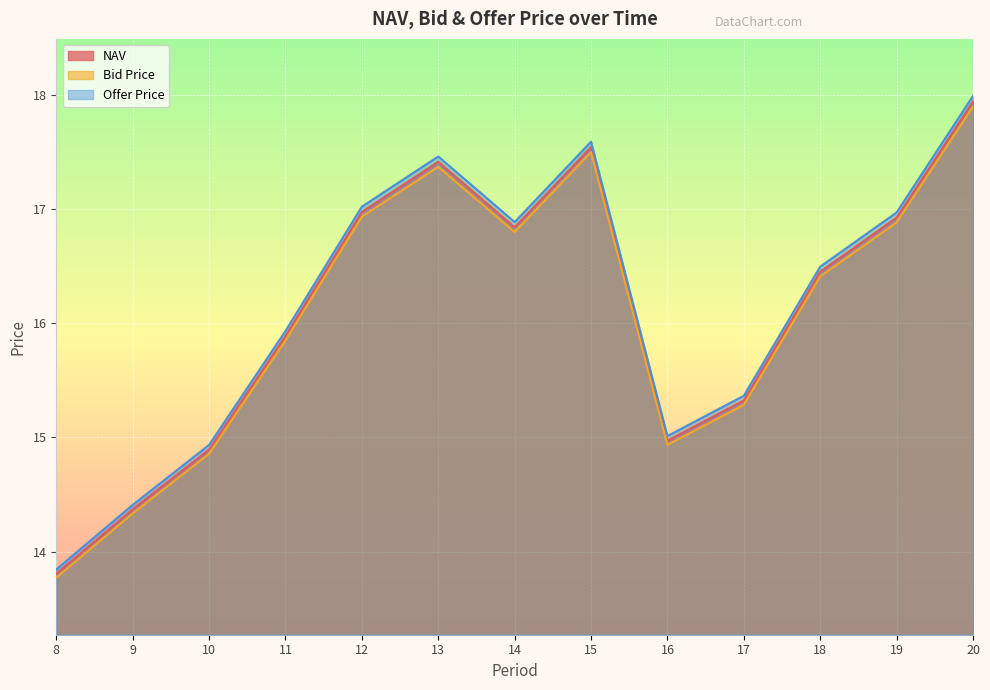

Reading right to left, transcribe all the data shown in this chart.

NAV: 20=17.9	19=16.9	18=16.5	17=15.3	16=15.0	15=17.5	14=16.8	13=17.4	12=17.0	11=15.9	10=14.9	9=14.4	8=13.8
Bid Price: 20=17.9	19=16.9	18=16.4	17=15.3	16=14.9	15=17.5	14=16.8	13=17.4	12=16.9	11=15.8	10=14.9	9=14.3	8=13.8
Offer Price: 20=18.0	19=17.0	18=16.5	17=15.4	16=15.0	15=17.6	14=16.9	13=17.5	12=17.0	11=15.9	10=14.9	9=14.4	8=13.8